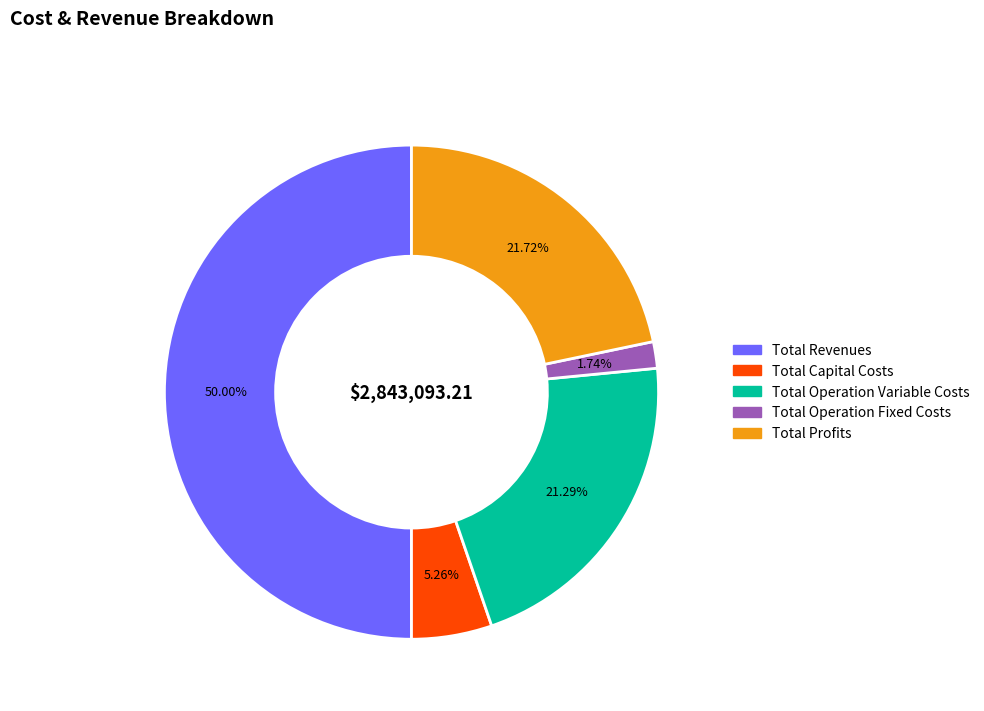

Does Total Operation Variable Costs account for over 50% of the chart?

No